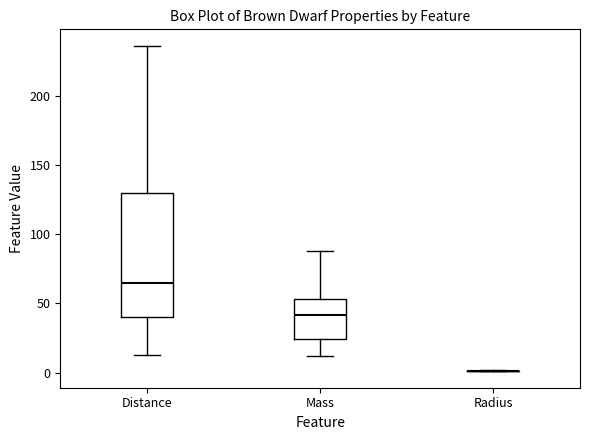

Which box is the tallest, from its lower edge to its upper edge?

Distance